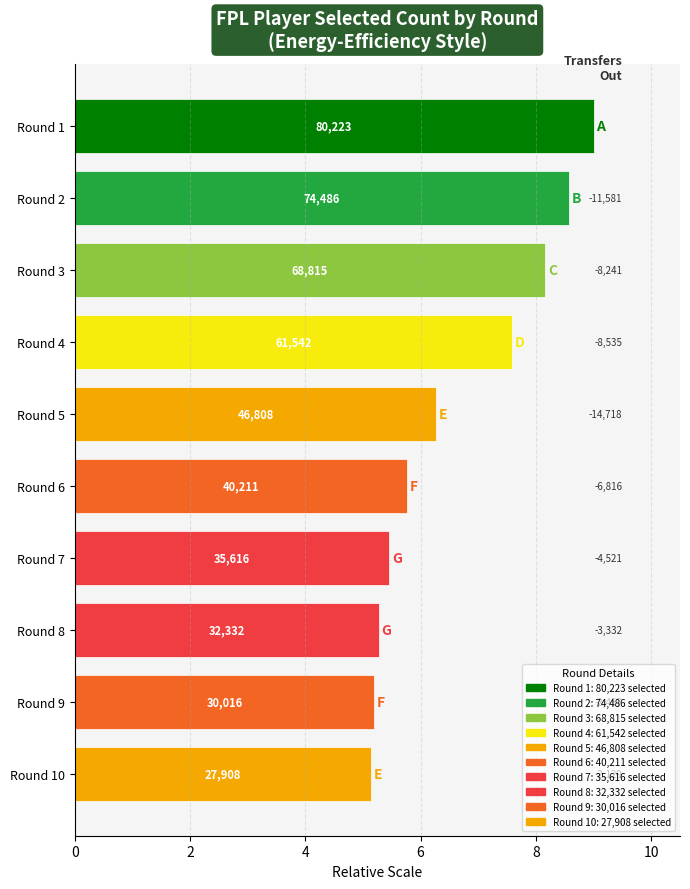

Which series has the largest total across all categories?

selected